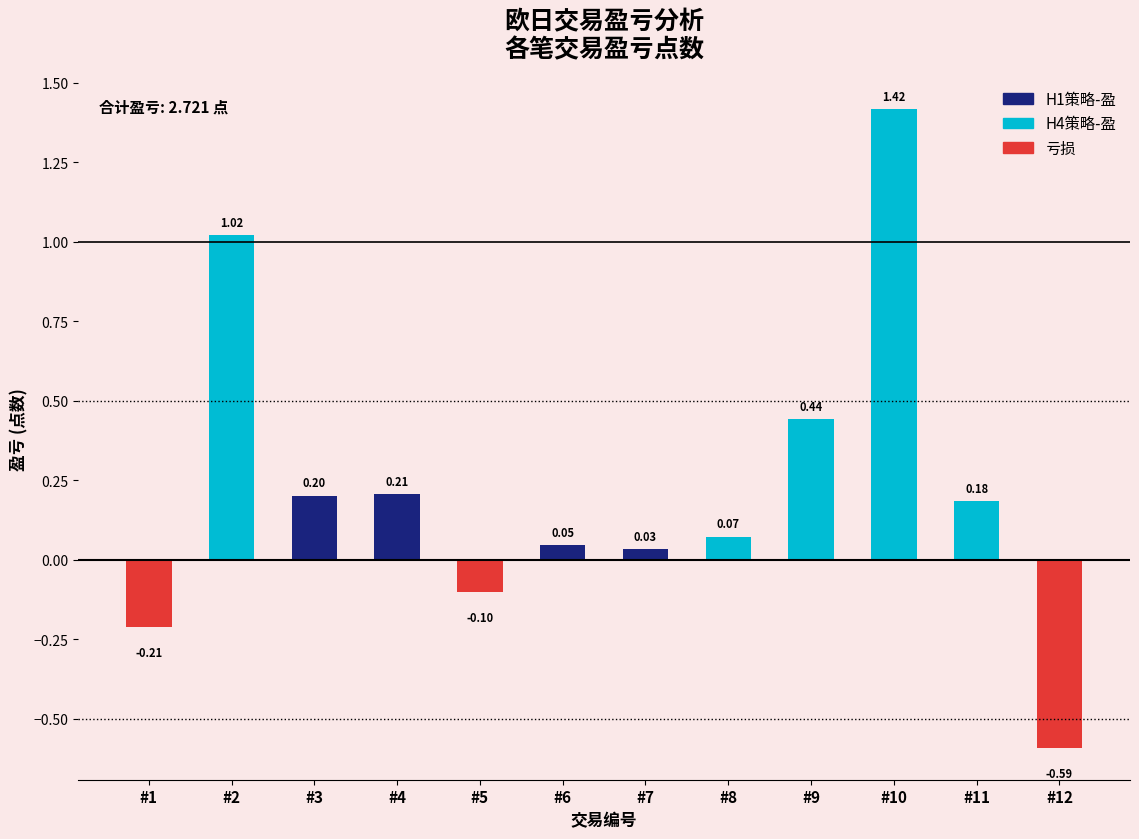

Which label corresponds to the largest value in the chart?

#10